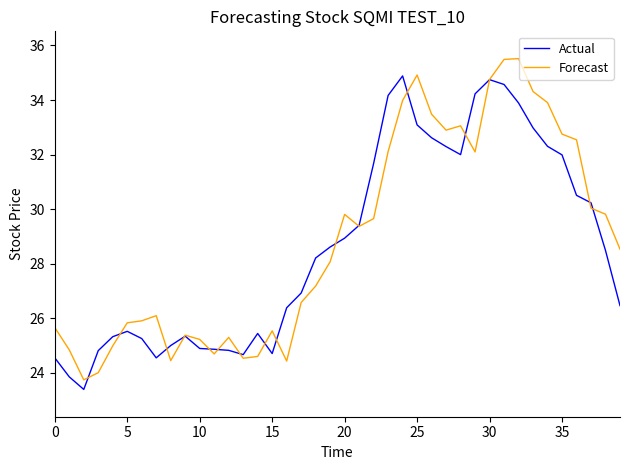

What is the minimum value shown in the chart?

23.4